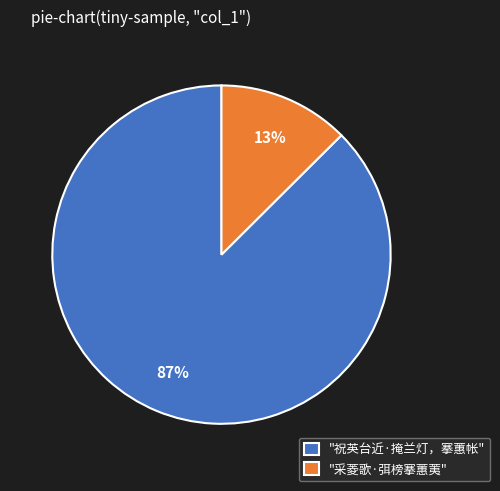

Do "采菱歌·弭榜搴蕙荑" and "祝英台近·掩兰灯，搴蕙帐" together represent more than half of the pie?

Yes